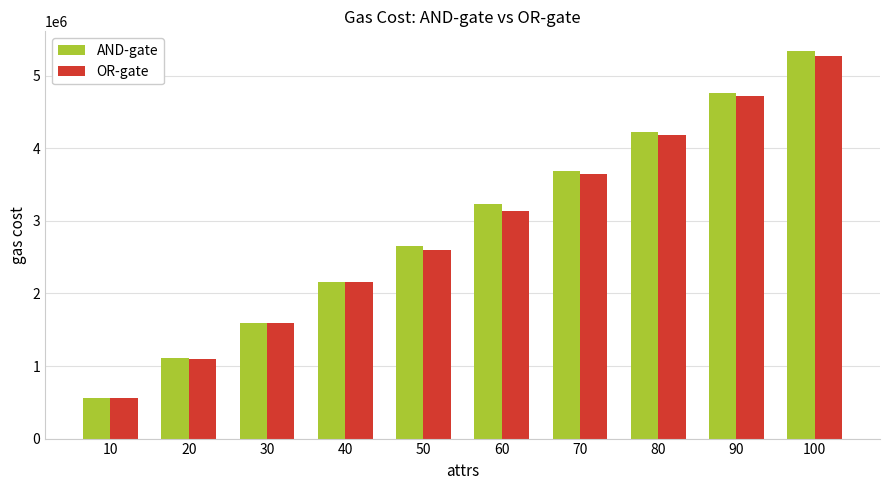

What is the difference between the highest and lowest values at 30?

6820